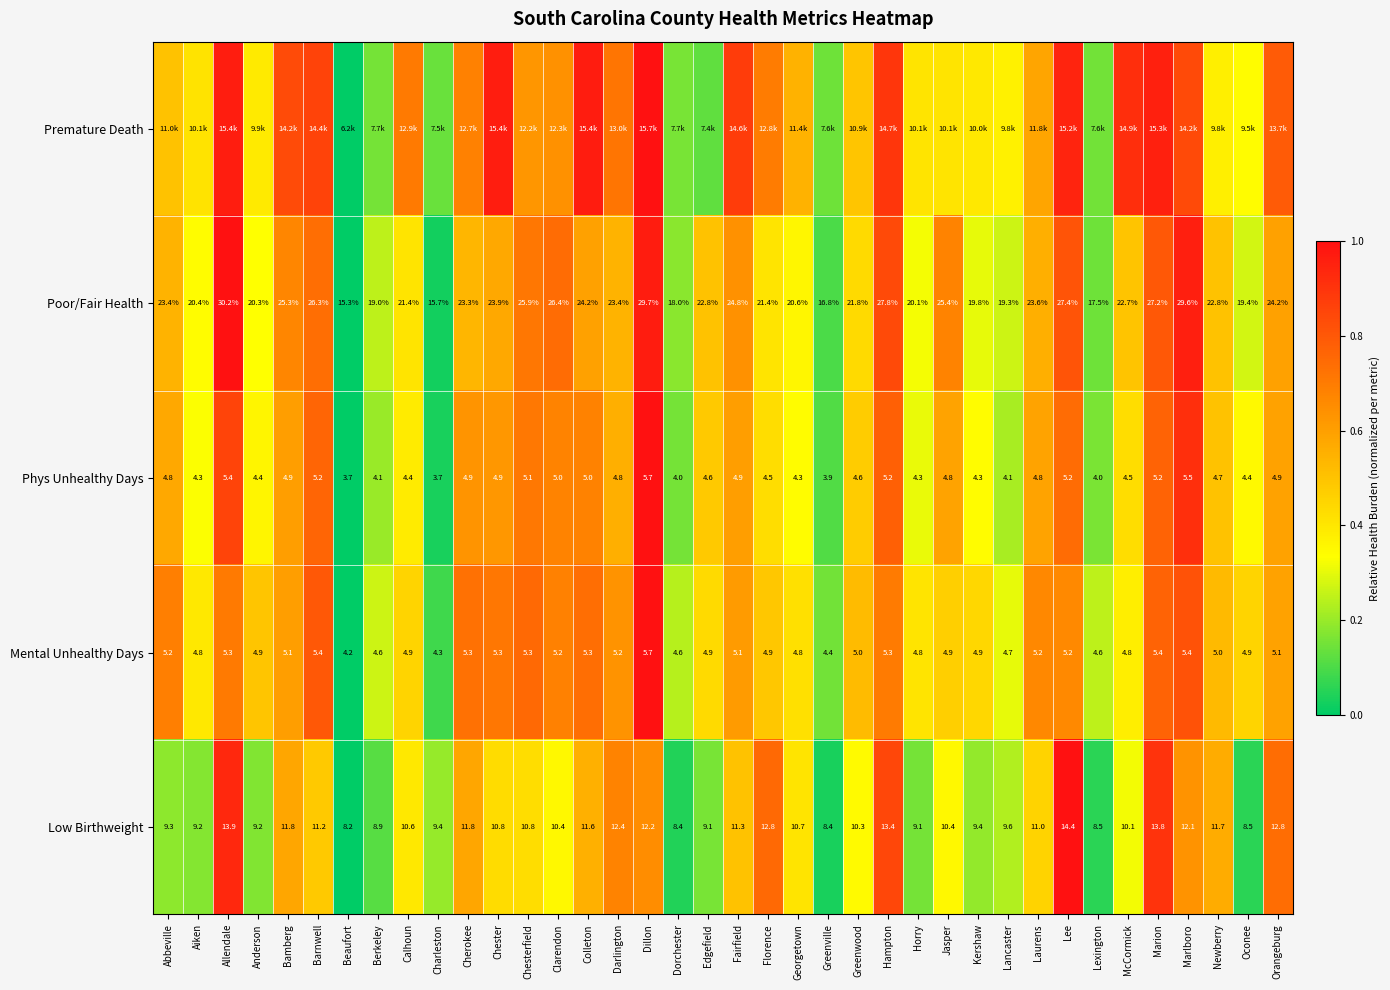

Is the value of Phys Unhealthy Days at Berkeley greater than the value of Mental Unhealthy Days at Darlington?

No